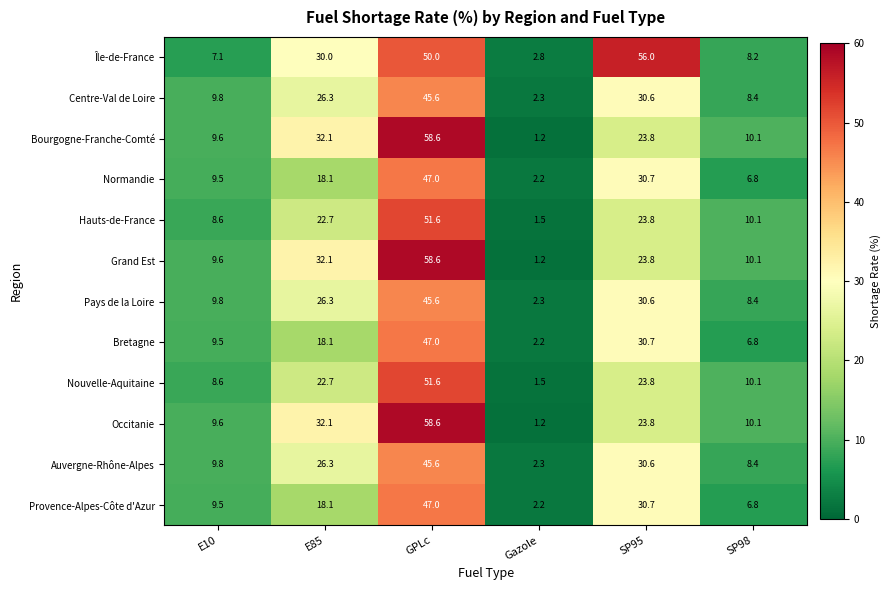

What is the spread (max minus min) of values at E10?

2.7